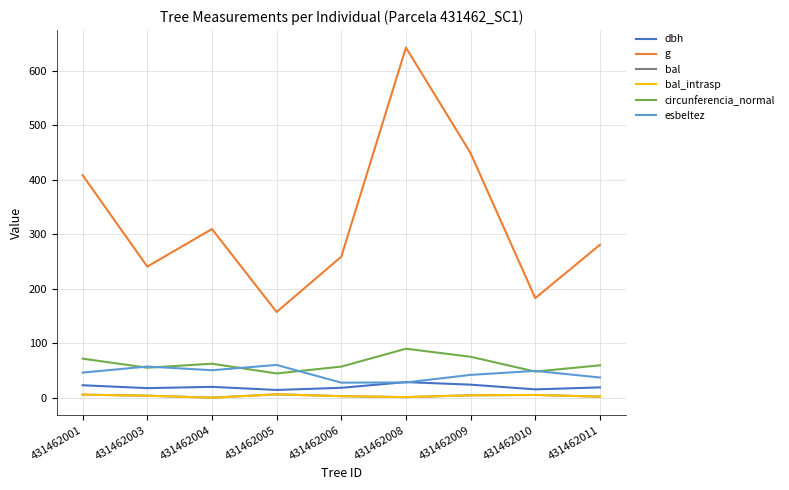

Where is dbh nearest to the value 21?

431462004